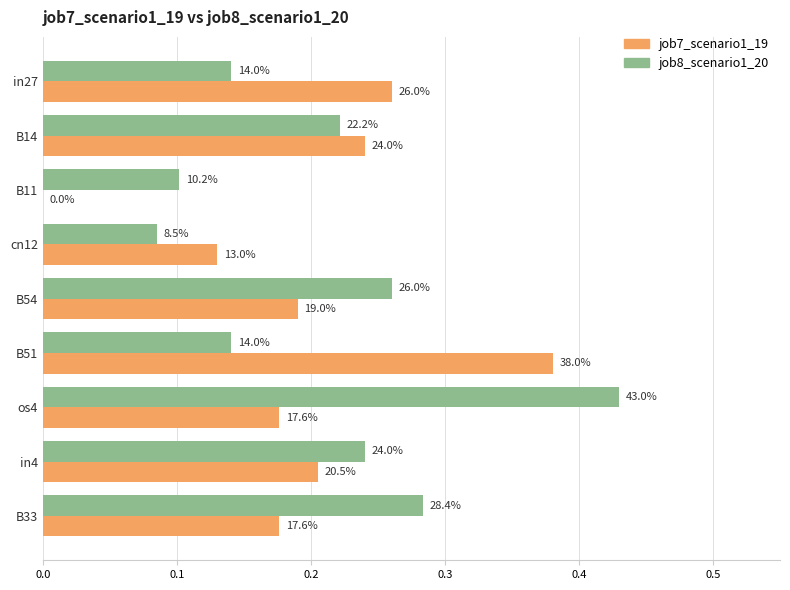

What are all the series names shown in the legend?

job7_scenario1_19, job8_scenario1_20